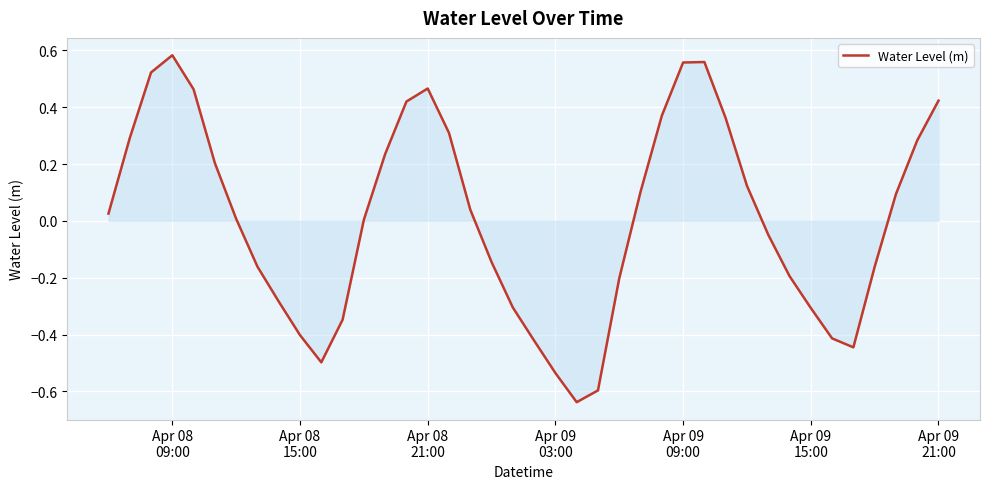

What is the difference between the maximum and minimum values?

1.2